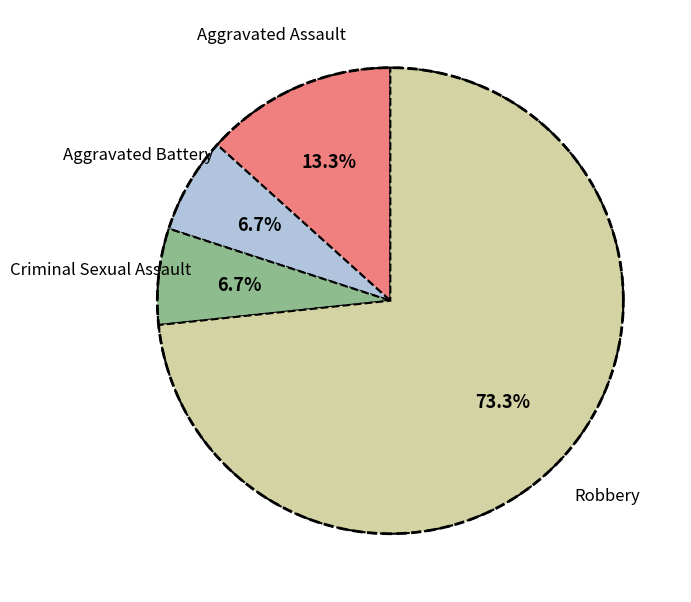

What percentage do Aggravated Battery and Criminal Sexual Assault together represent?

13.3%